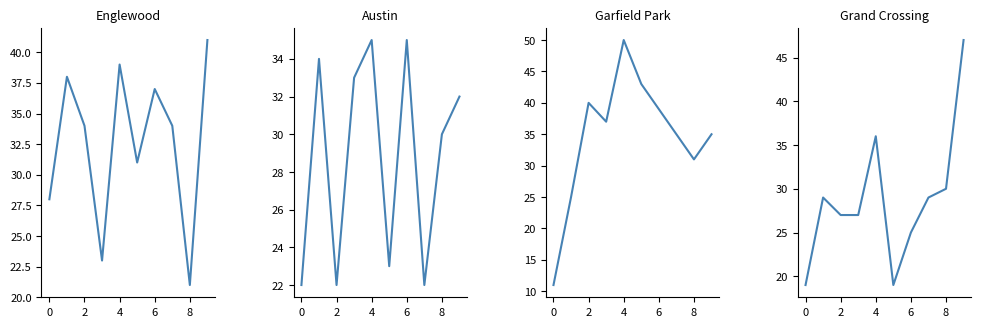

Which series has the widest spread of values?

Garfield Park